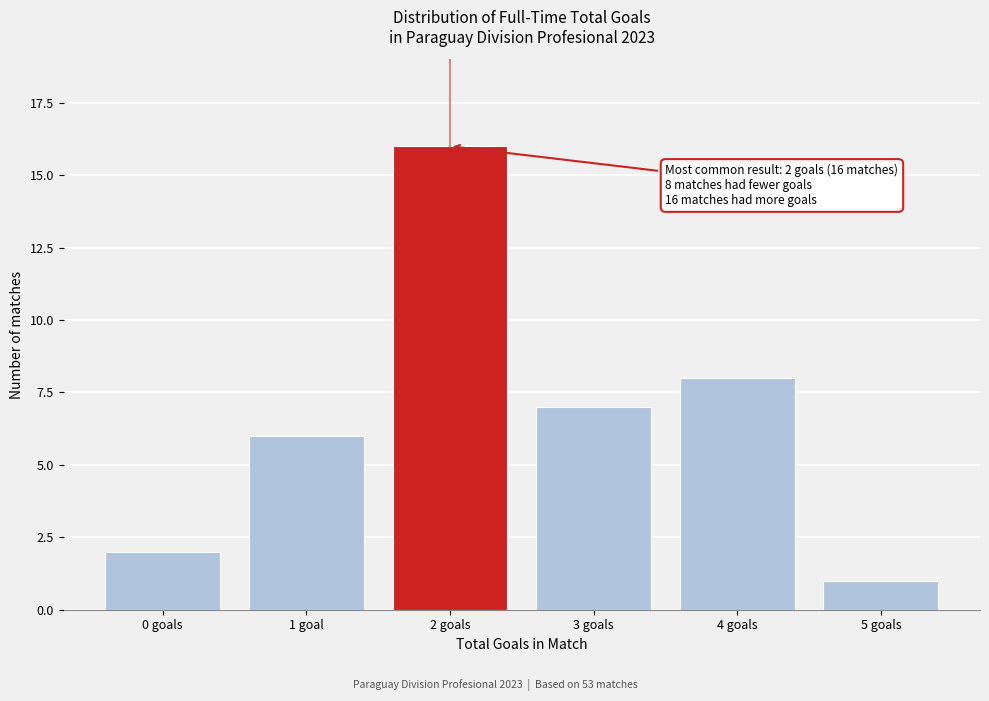

Reading left to right, what are all the values shown in this chart?

0 goals=2	1 goal=6	2 goals=16	3 goals=7	4 goals=8	5 goals=1